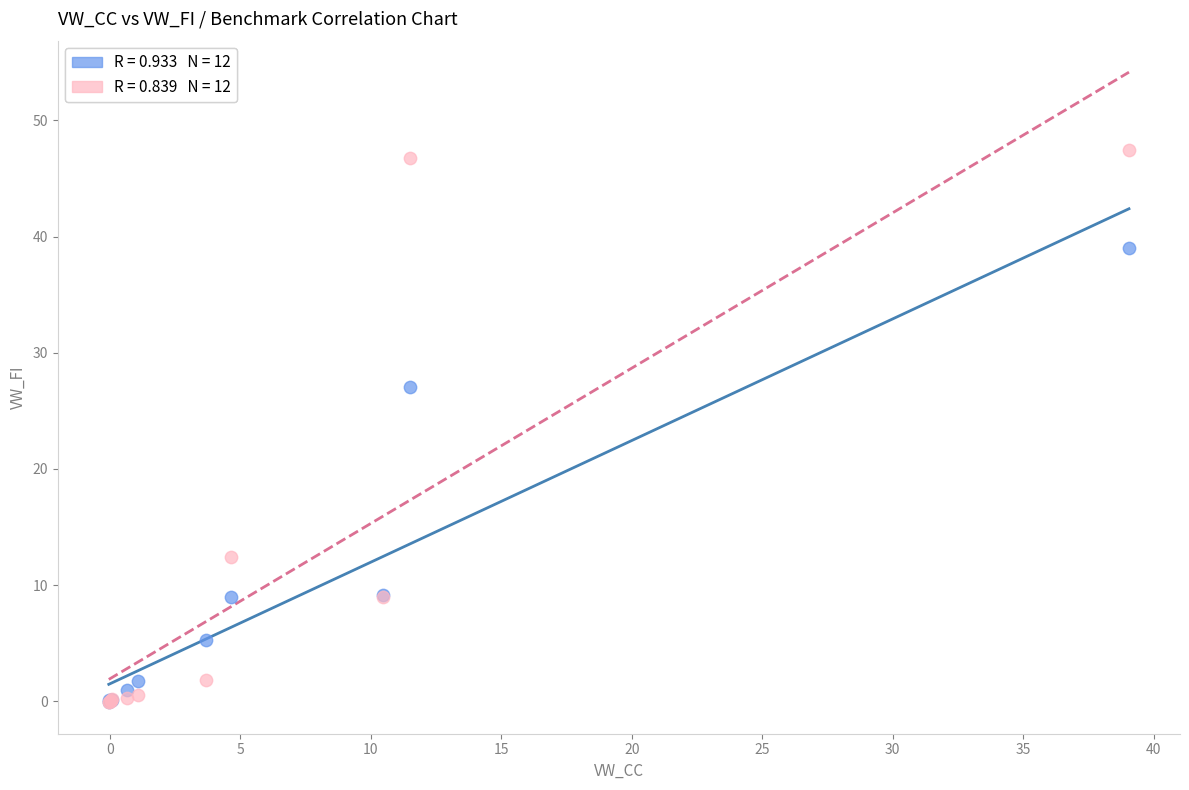

Across all series, what Y value is closest to 23?

27.1